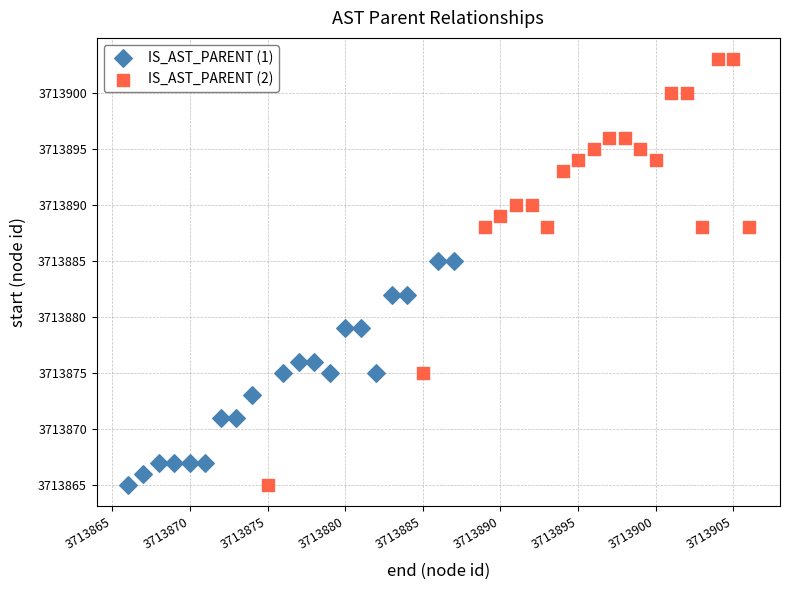

What are all the series names shown in the legend?

IS_AST_PARENT (1), IS_AST_PARENT (2)